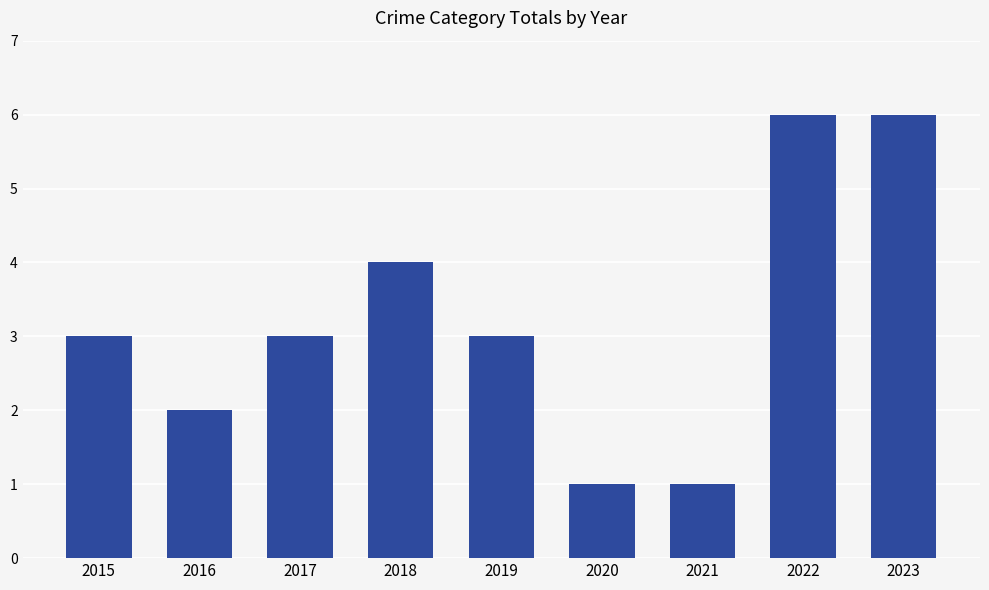

Does the chart contain any negative values?

No